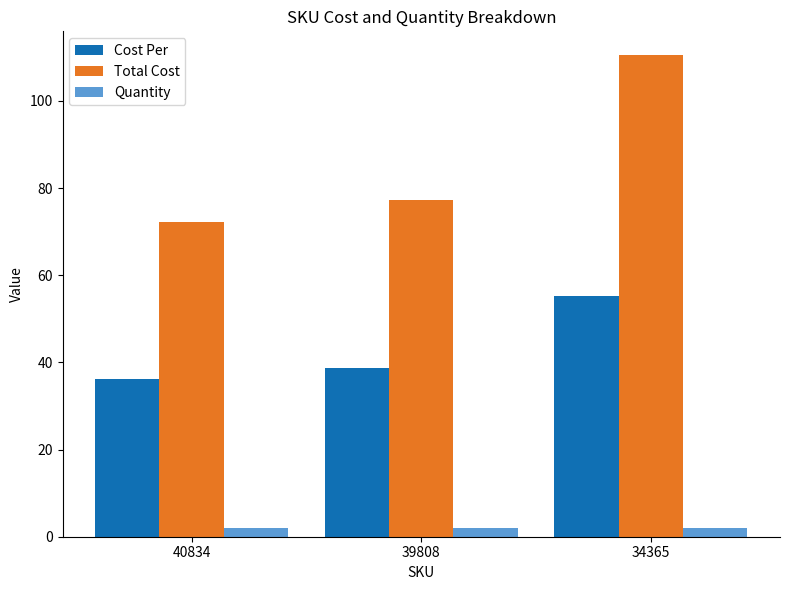

What is the value of the Quantity bar at the 2nd from the left?

2.0